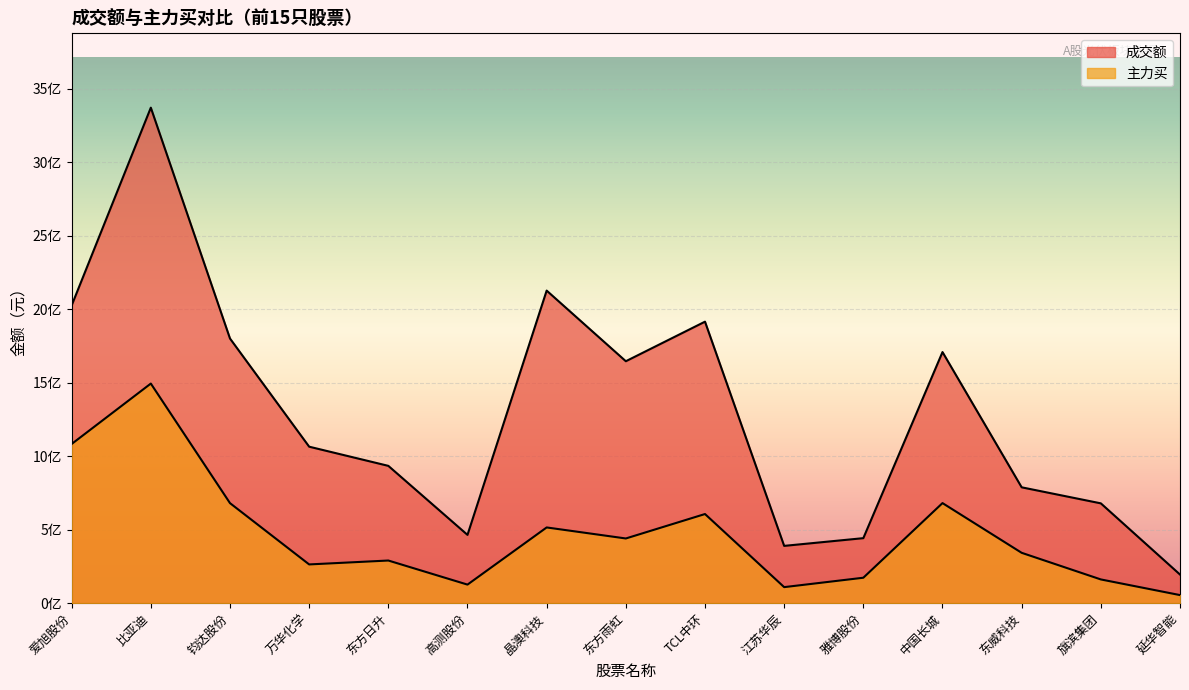

True or false: 成交额 and 主力买 cross at least once.

False